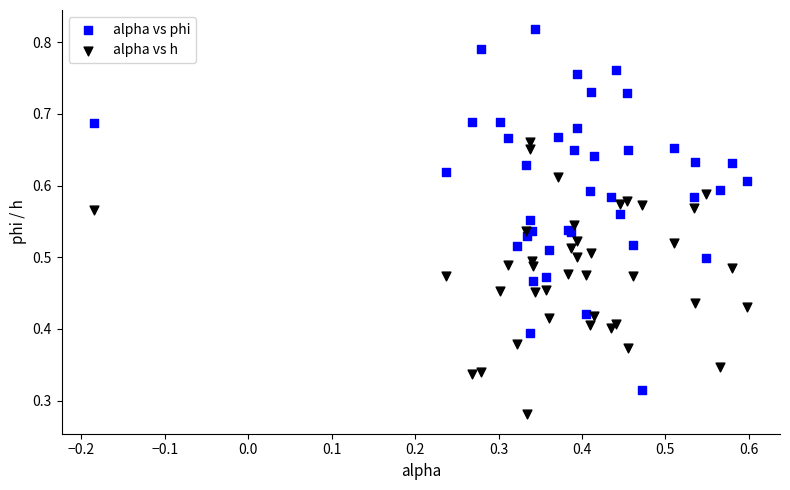

Which series has the widest spread of Y values?

alpha vs phi